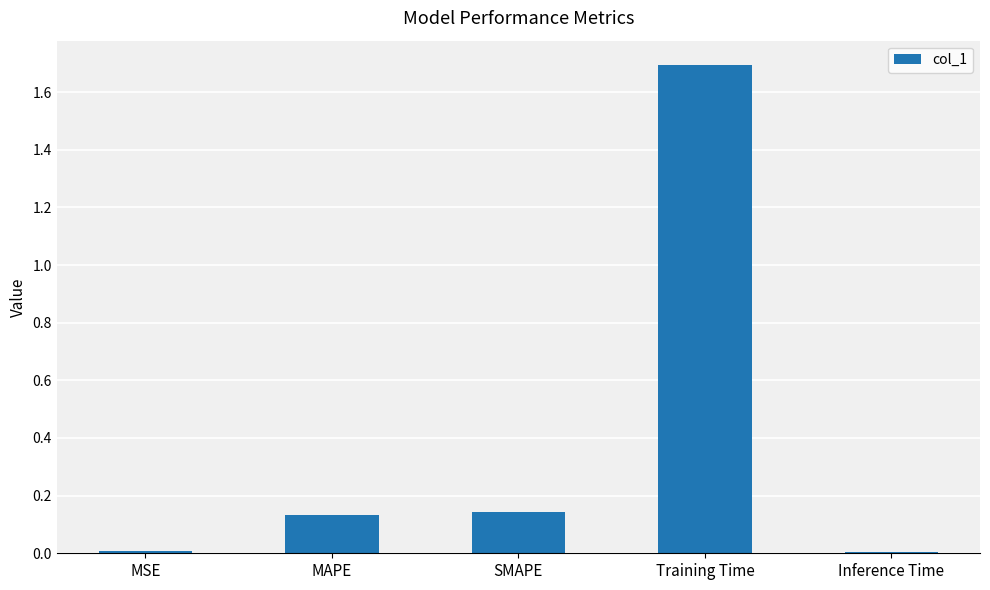

How many bars are there in total?

5